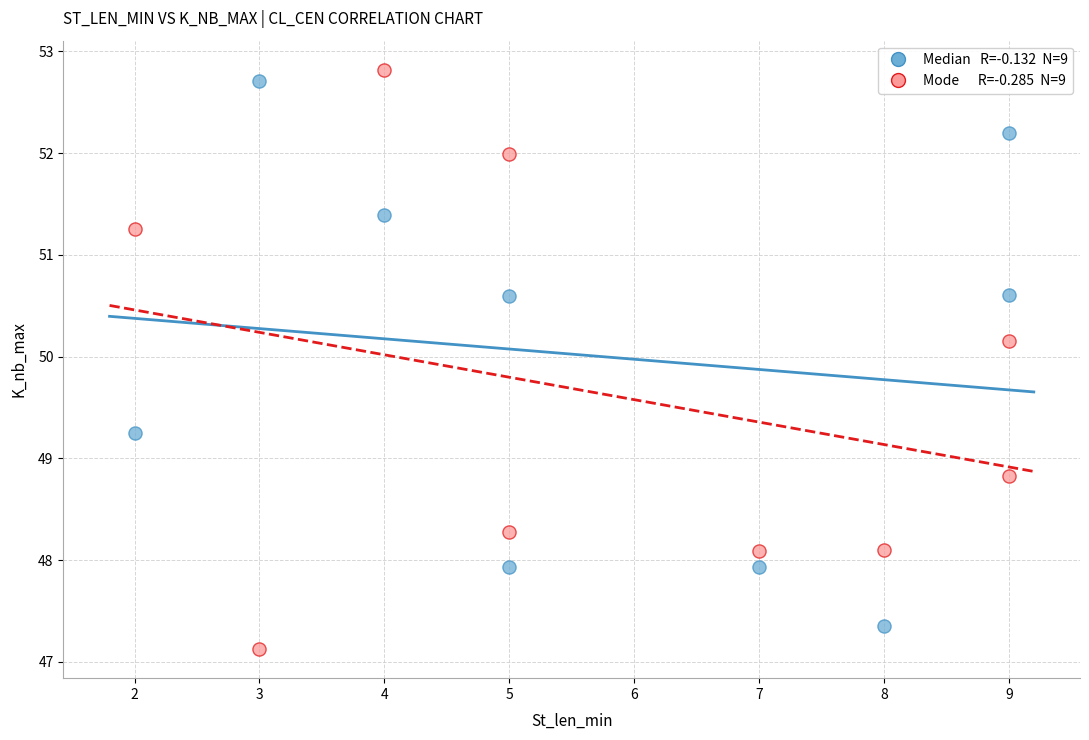

Across all series, what Y value is closest to 49?

48.8